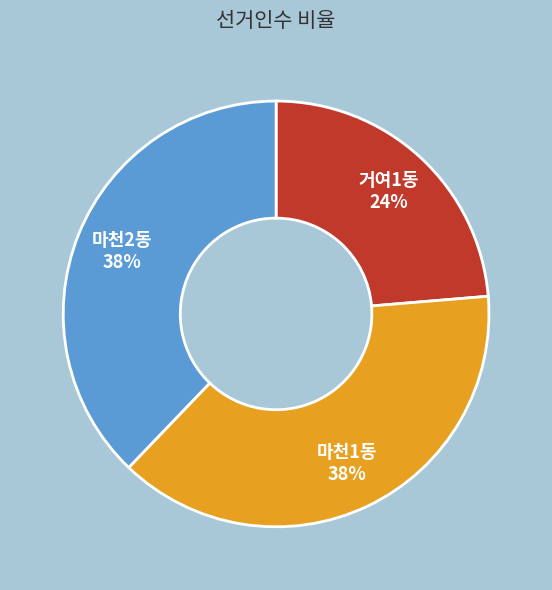

True or false: 마천1동 accounts for 50% of the total.

False